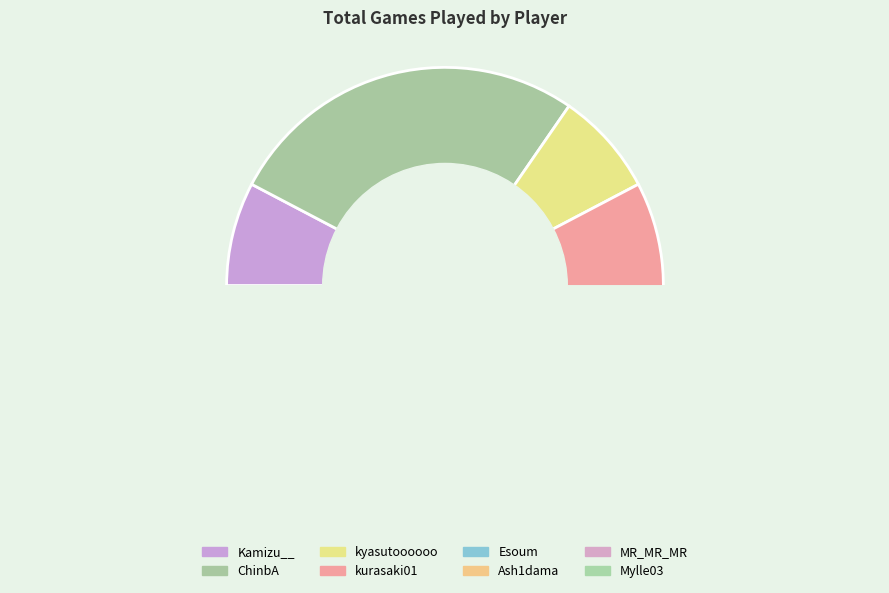

Between kurasaki01 and kyasutoooooo, which is larger?

kurasaki01